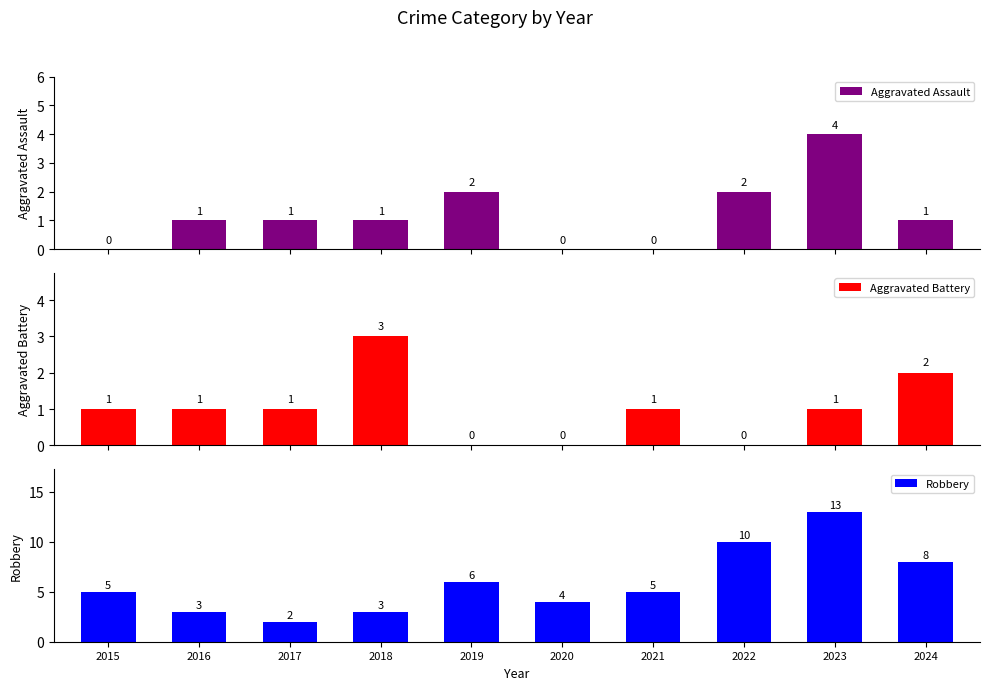

What is the sum of all Aggravated Battery values?

10